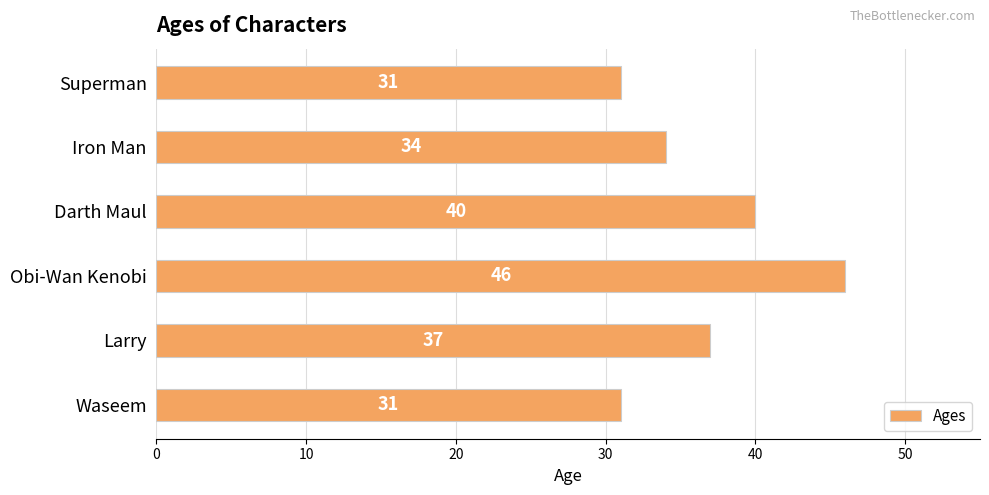

What value does the data have at Larry, to the nearest 5?

35